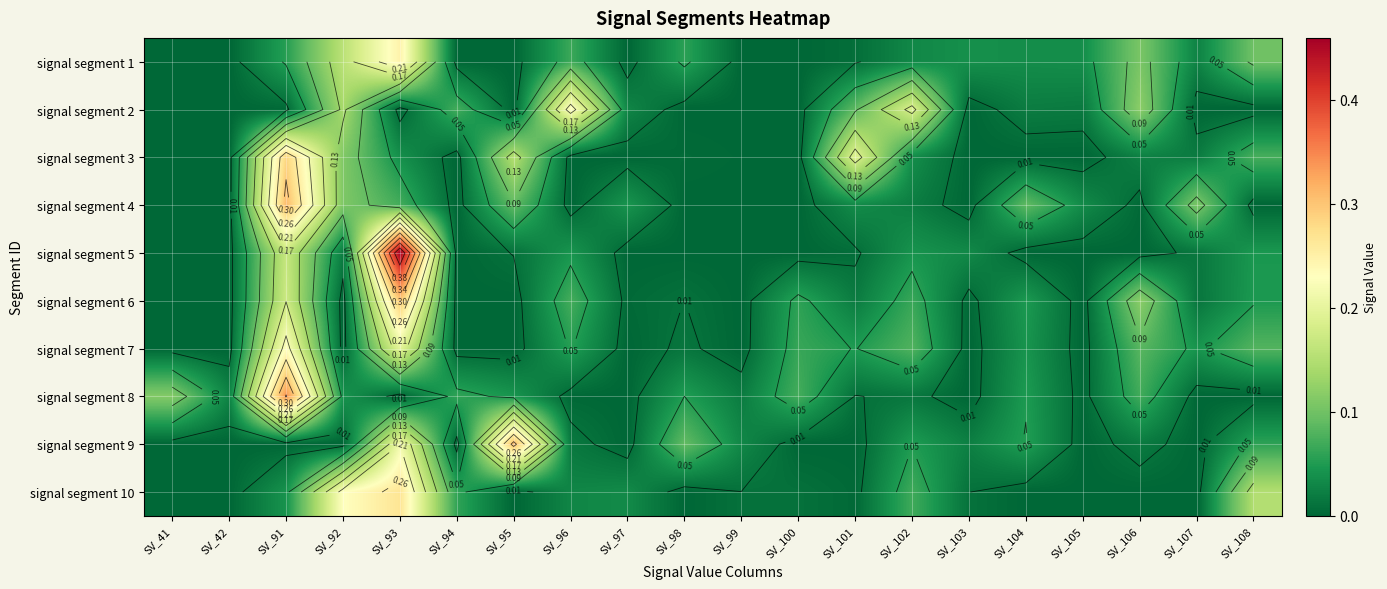

What is the highest value of the signal segment 5 series?

0.5